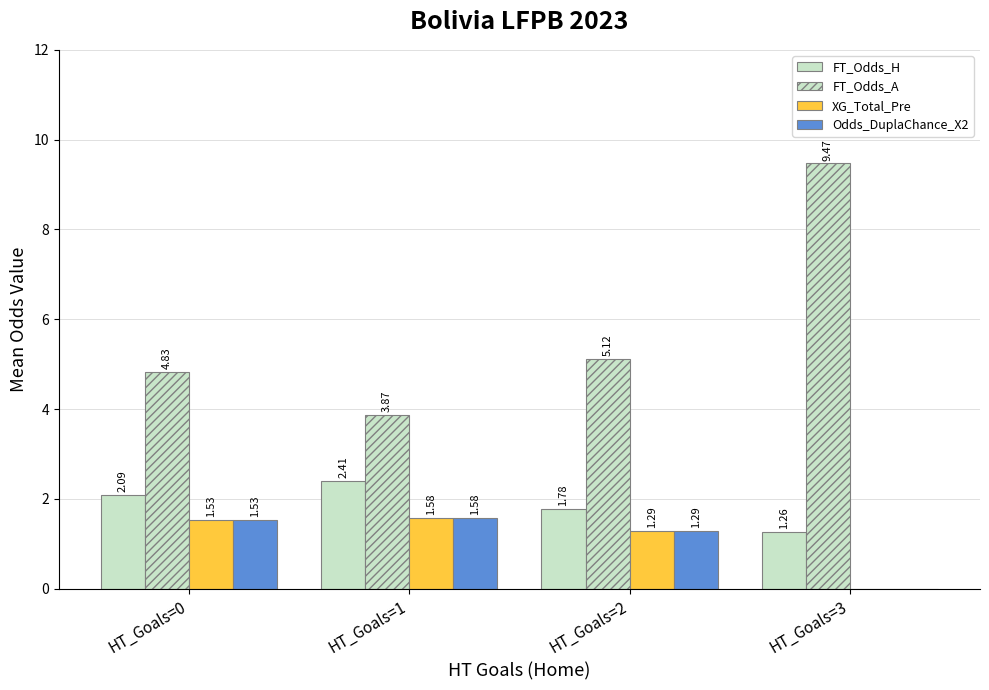

Reading right to left, list all the values displayed in this chart.

FT_Odds_H: 1.3	1.8	2.4	2.1
FT_Odds_A: 9.5	5.1	3.9	4.8
XG_Total_Pre: 0.0	1.3	1.6	1.5
Odds_DuplaChance_X2: 0.0	1.3	1.6	1.5